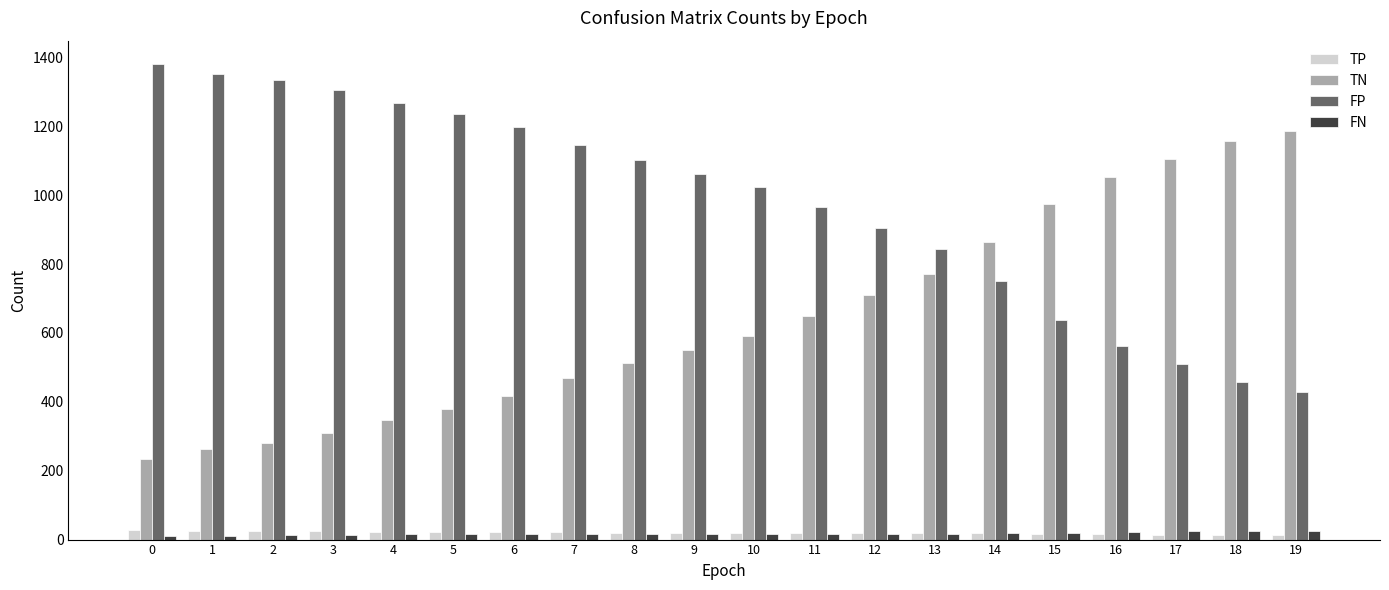

What is the value of the FP bar at the 17th from the left?

562